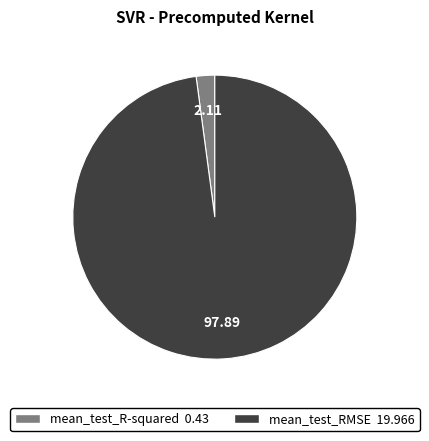

How many segments does this pie chart have?

2